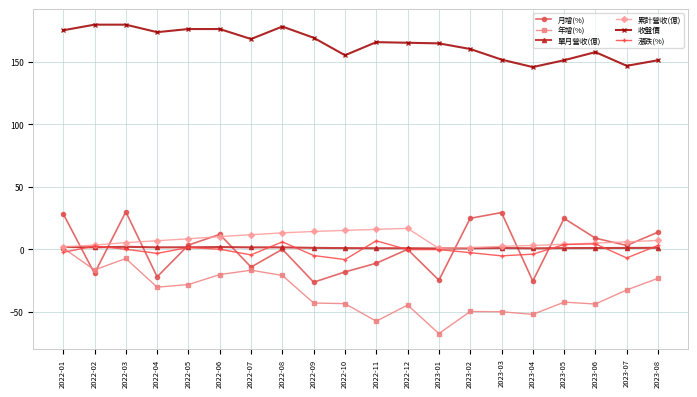

What is the label of the 16th point from the left?

2023-04